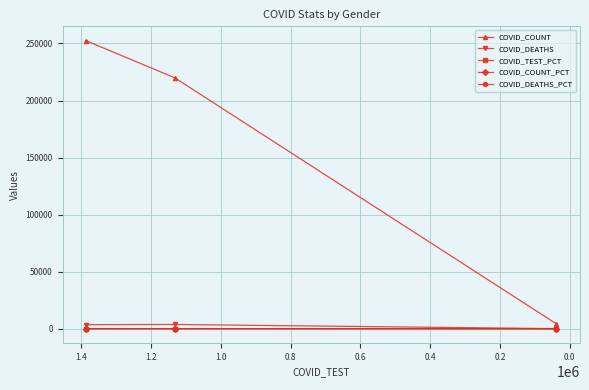

What are all the series names shown in the legend?

COVID_COUNT, COVID_DEATHS, COVID_TEST_PCT, COVID_COUNT_PCT, COVID_DEATHS_PCT